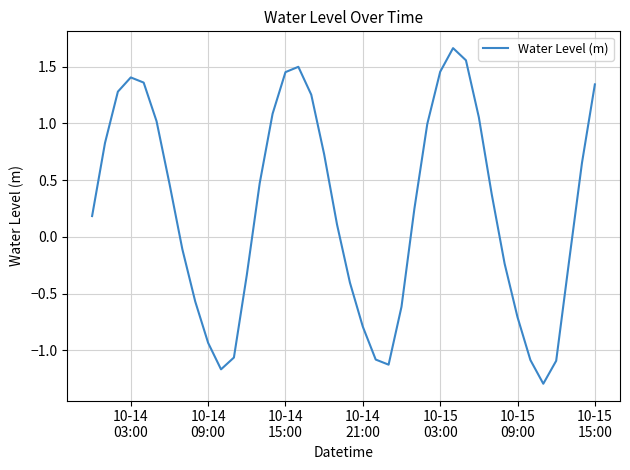

What is the minimum value shown in the chart?

-1.3